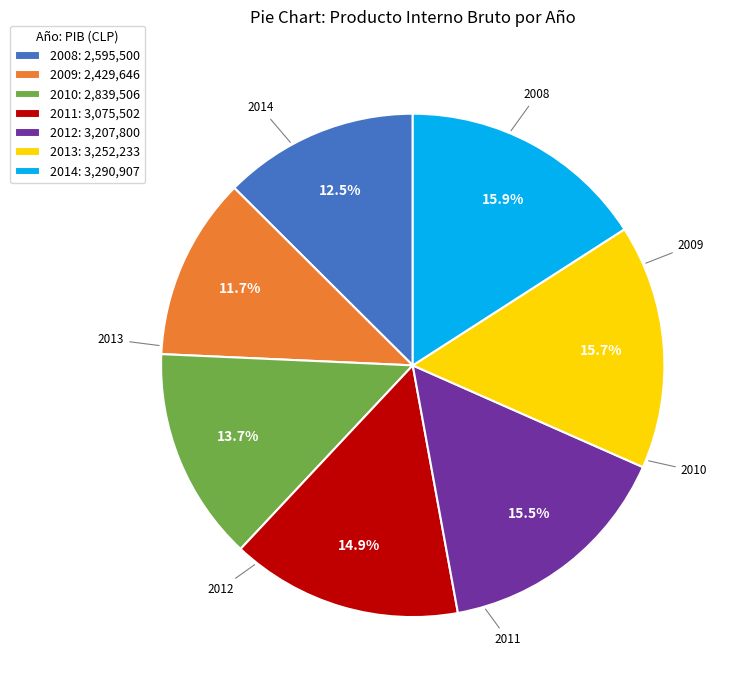

Which has a higher value, 2010: 2,839,506 or 2012: 3,207,800?

2012: 3,207,800